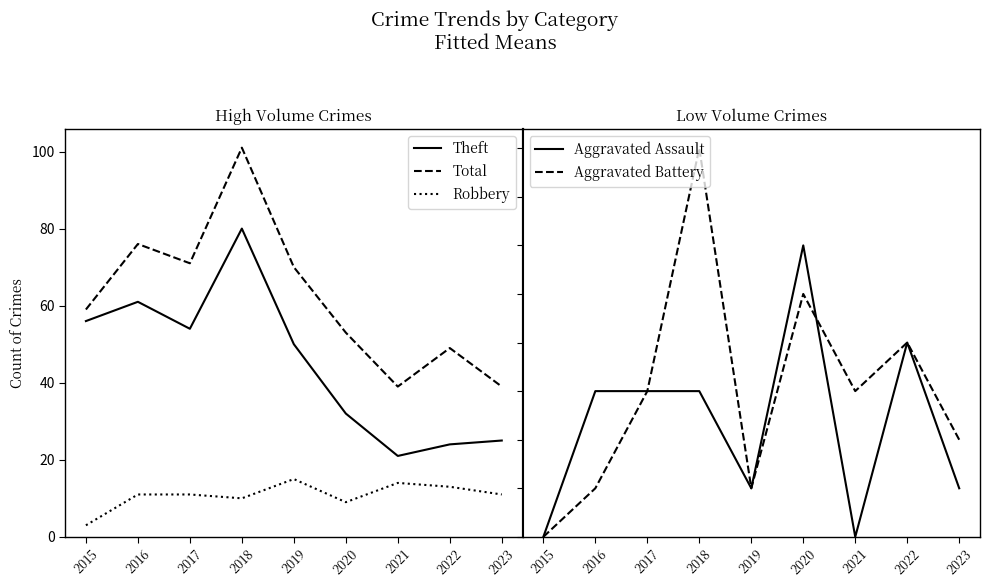

Where is Aggravated Assault nearest to the value 3?

2016